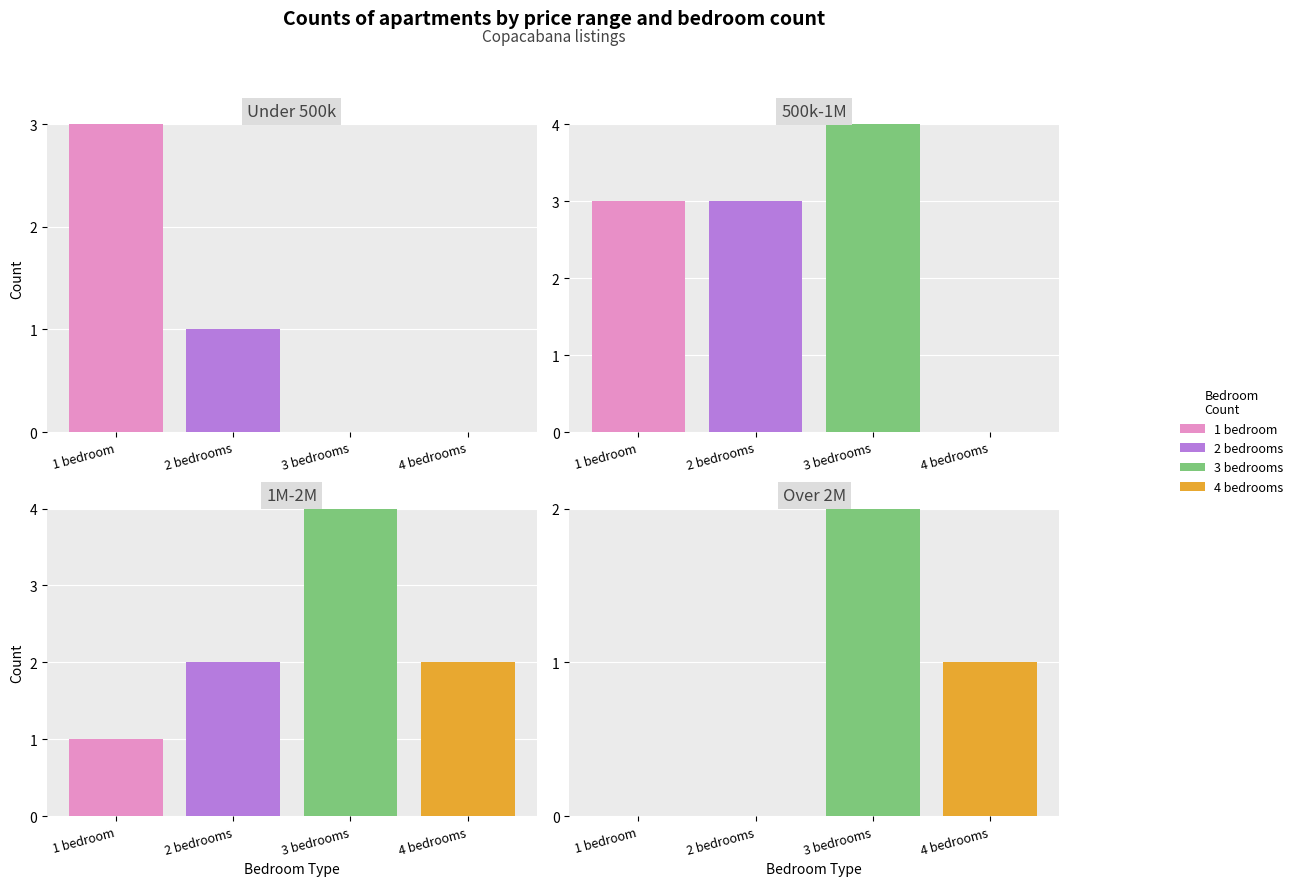

Rank the series at 2 bedrooms from highest to lowest value.

1 bedroom, 2 bedrooms, 3 bedrooms, 4 bedrooms